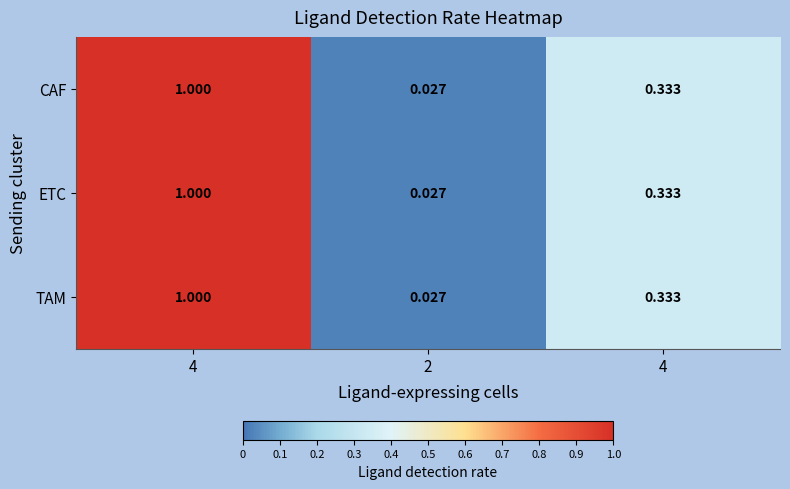

Count the number of categories in the chart.

3